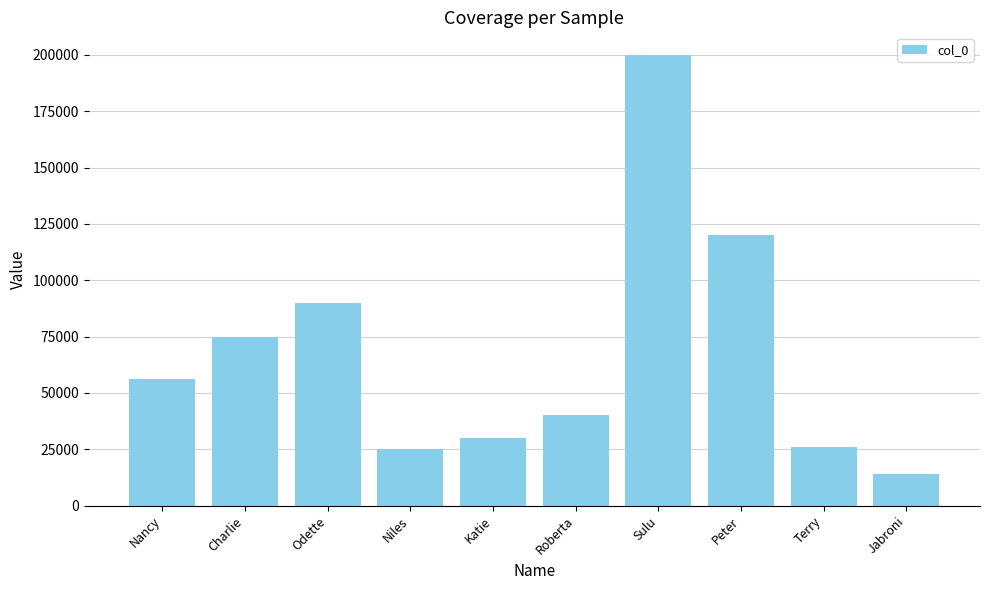

Read the value at Niles.

25000